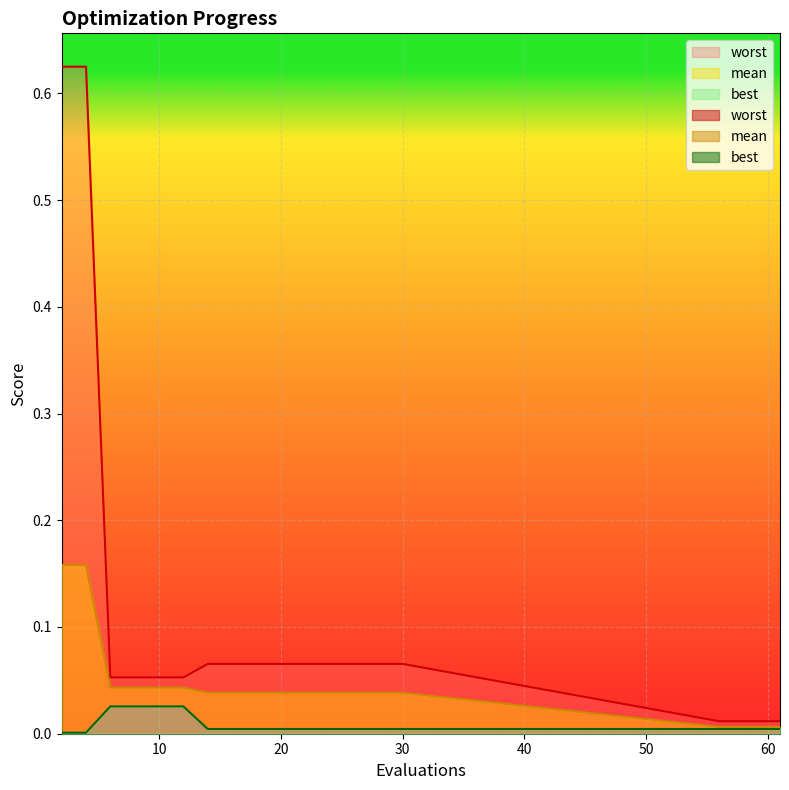

True or false: best and mean intersect in this chart.

False